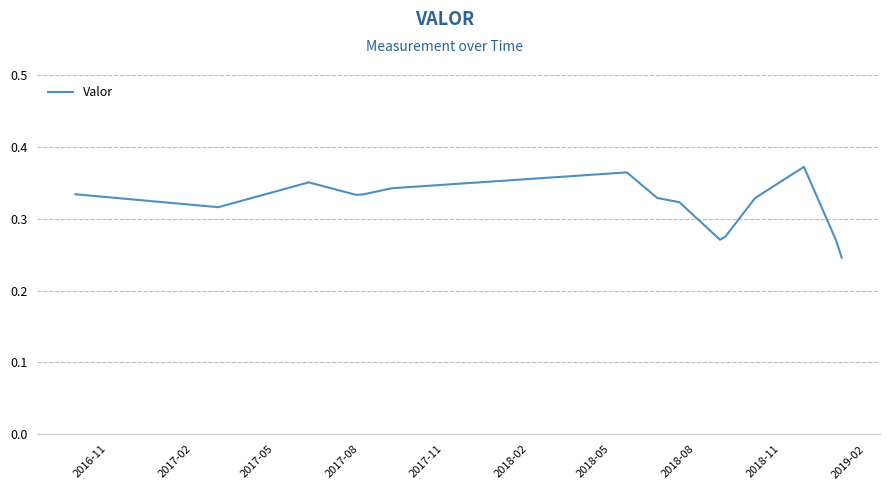

True or false: the data has more than 2 interior local peaks.

True